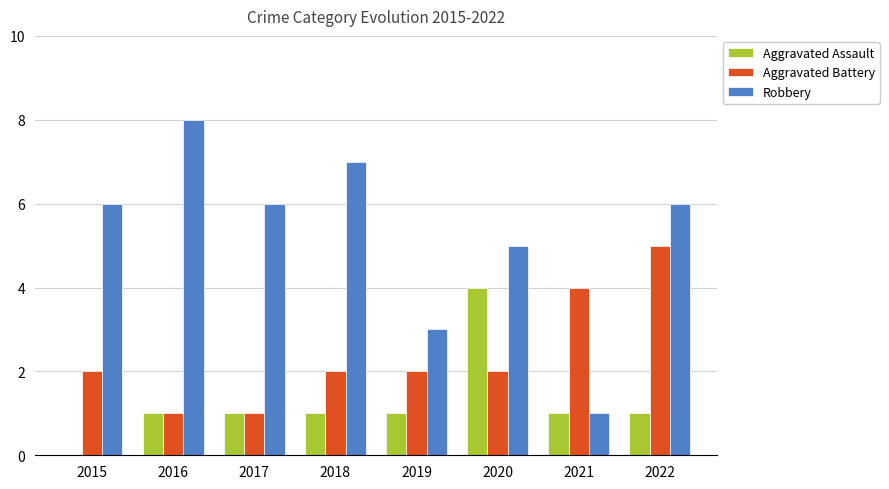

What is the approximate value of Aggravated Battery at 2021?

4